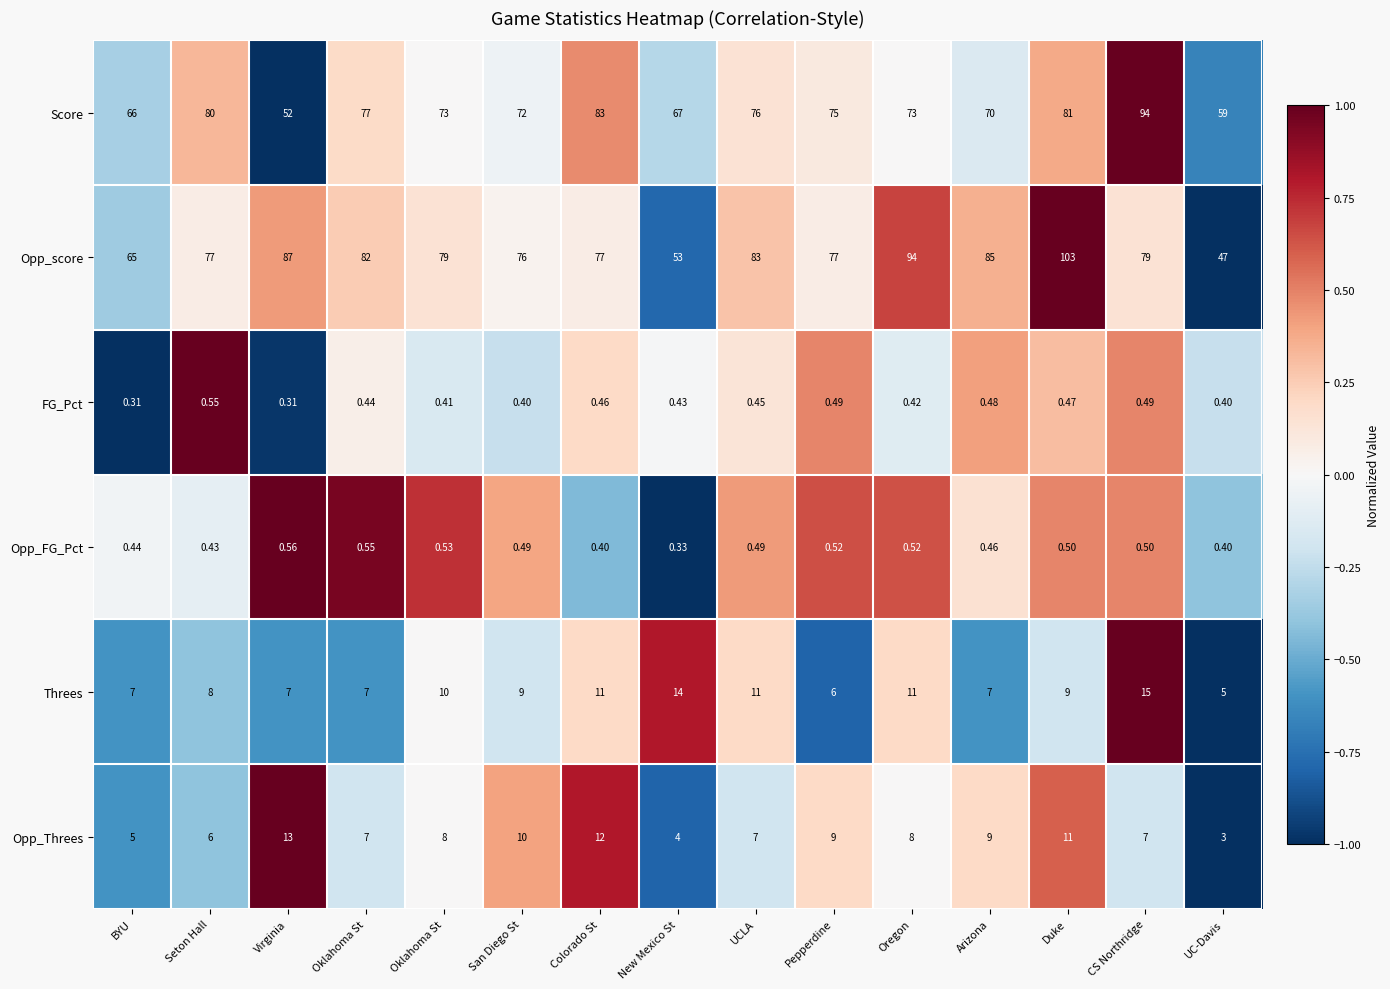

How many data points in Threes are less than 9?

7